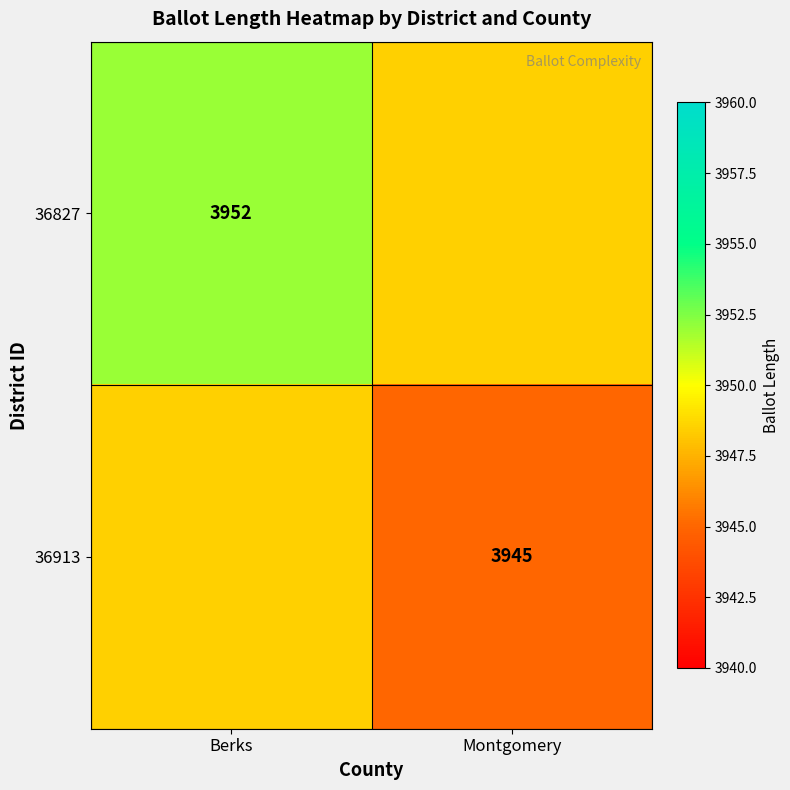

The value of 36913 at Montgomery is 3945.0. True or false?

True